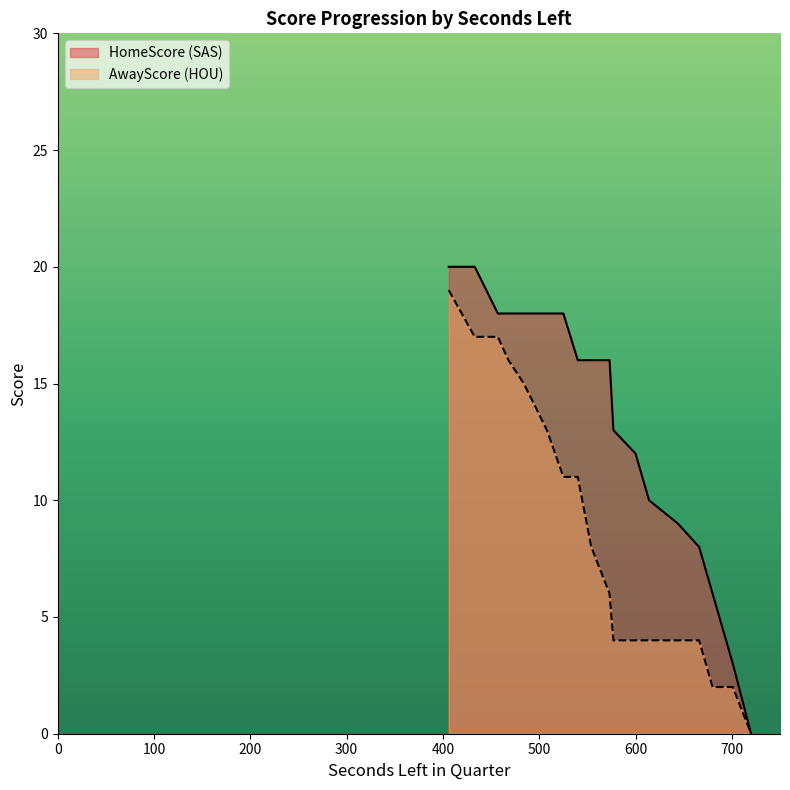

How many lines are shown in the chart?

2